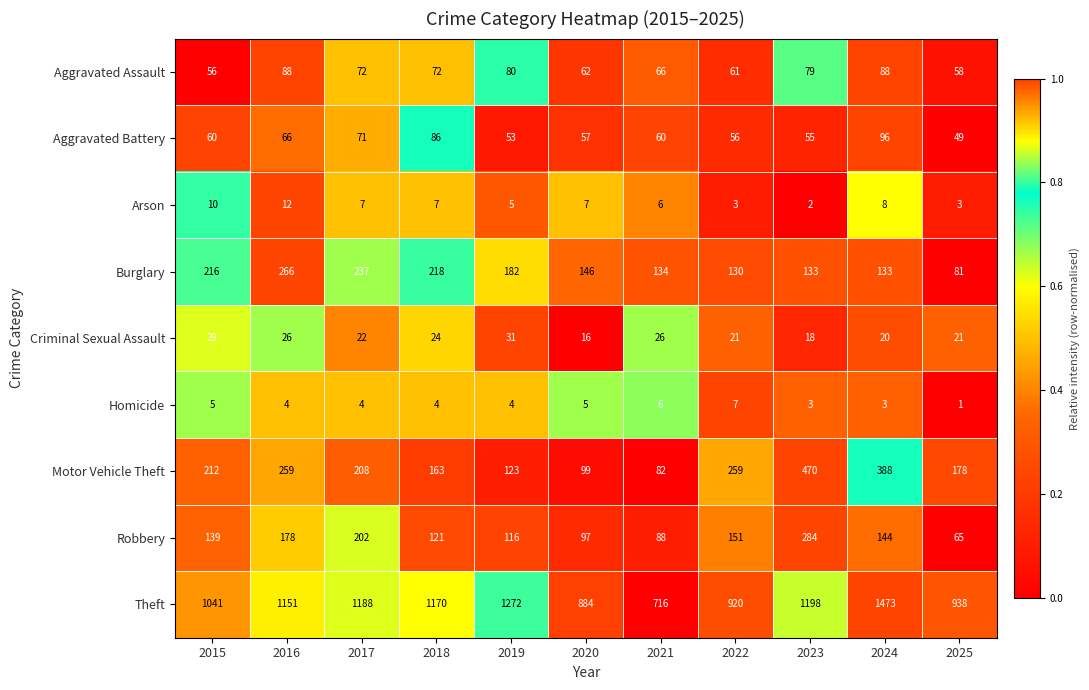

Which category has the lowest value across all series?

2025